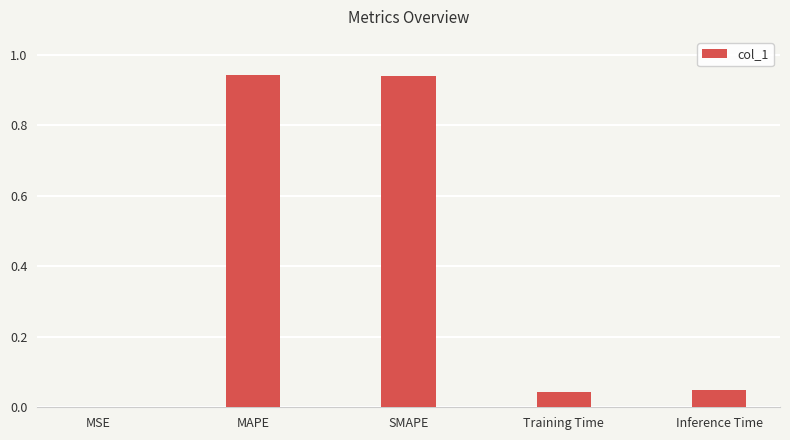

Are the bars grouped side by side (vs. stacked)?

No